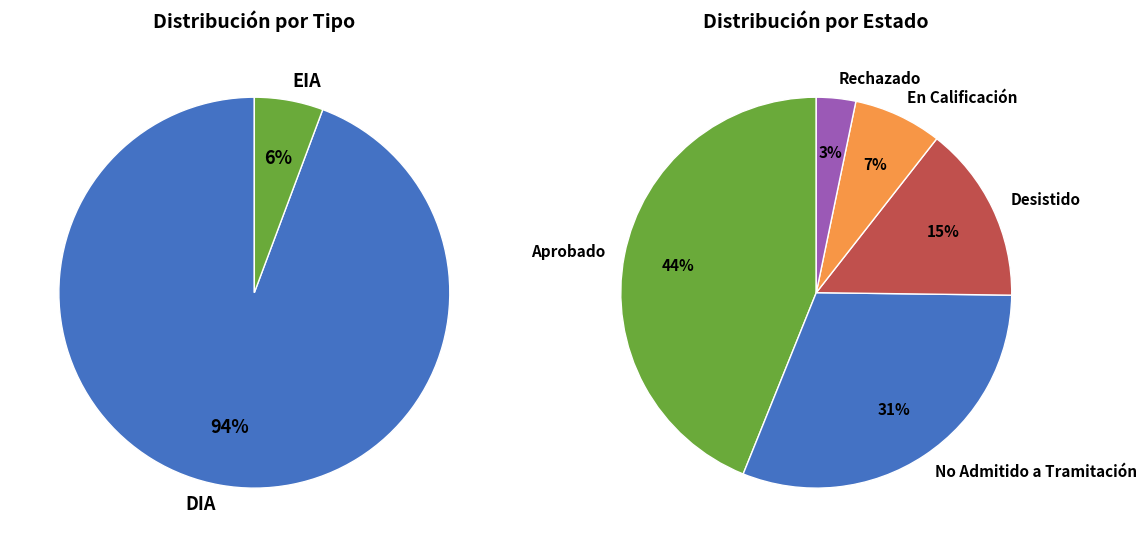

To the nearest percent, what is the average slice percentage?

50%